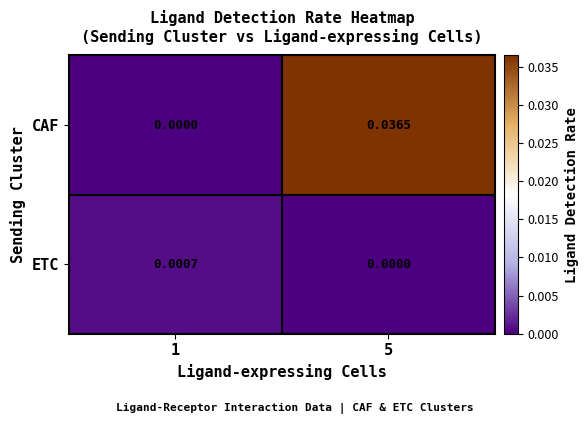

List the series in order of their overall mean, highest first.

CAF, ETC